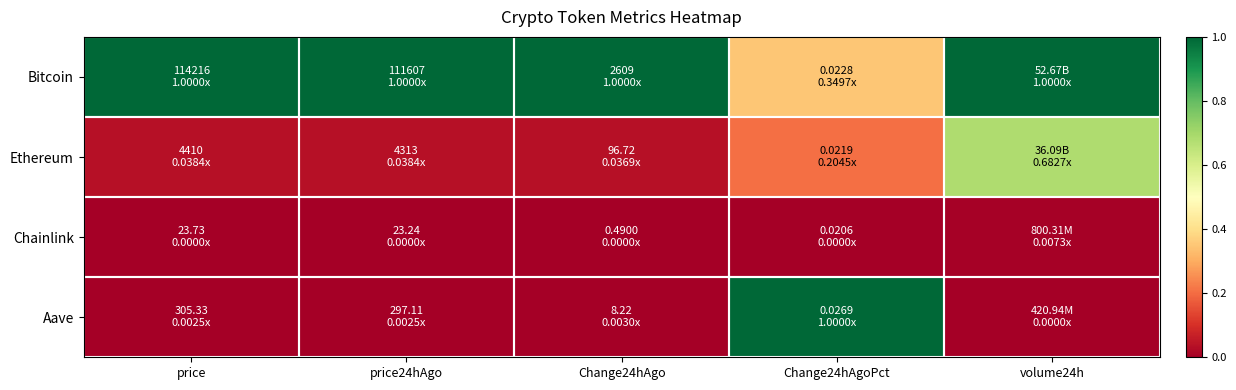

At price, list the series in order from largest to smallest.

Bitcoin, Ethereum, Aave, Chainlink